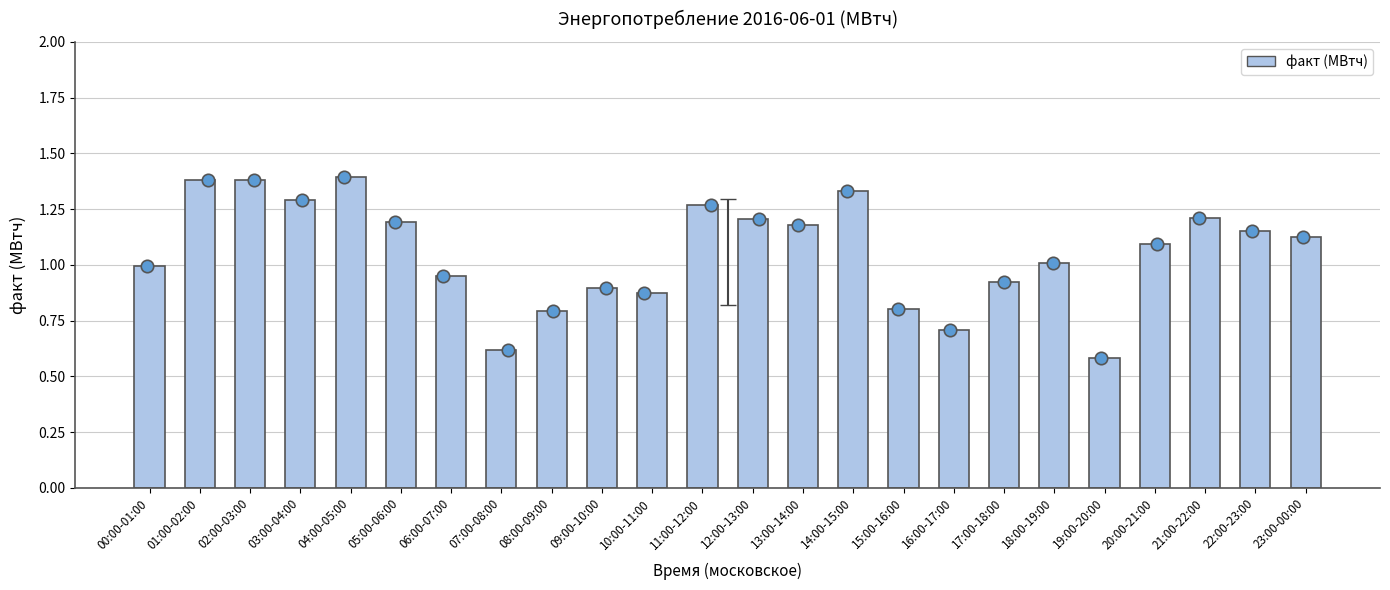

What is the ratio of the value at 18:00-19:00 to the value at 12:00-13:00?

0.8